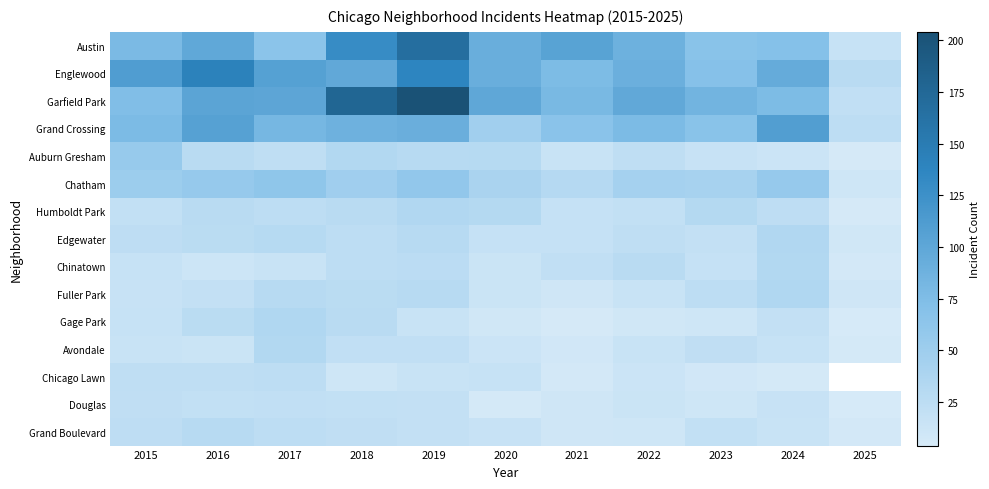

List the series in order of their peak value, lowest first.

Douglas, Chicago Lawn, Grand Boulevard, Chinatown, Avondale, Humboldt Park, Edgewater, Fuller Park, Gage Park, Auburn Gresham, Chatham, Grand Crossing, Englewood, Austin, Garfield Park